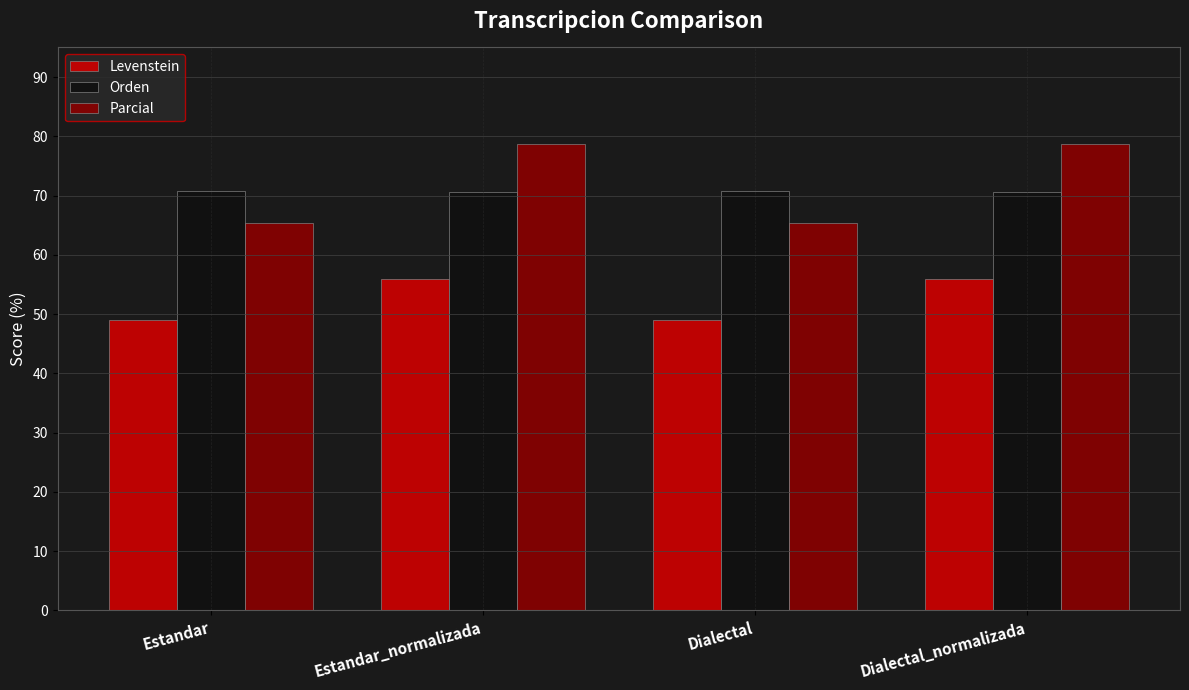

How many values in the Levenstein series are below 55?

2